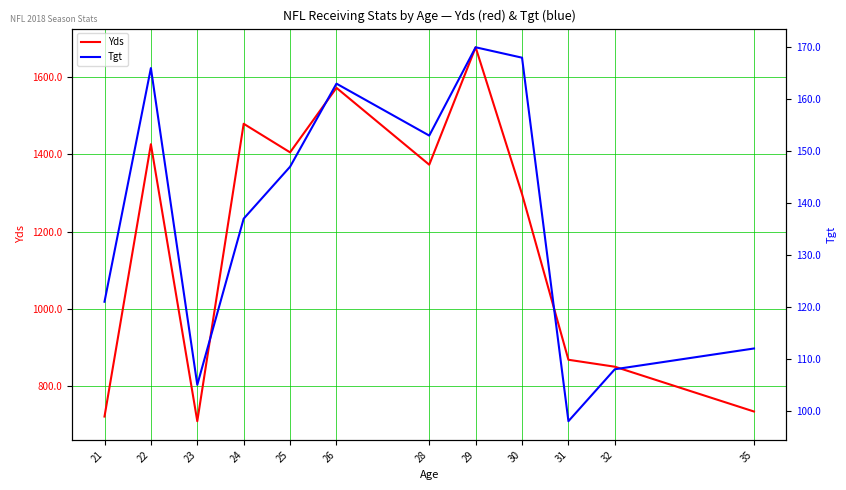

At which label does Yds reach its peak?

29